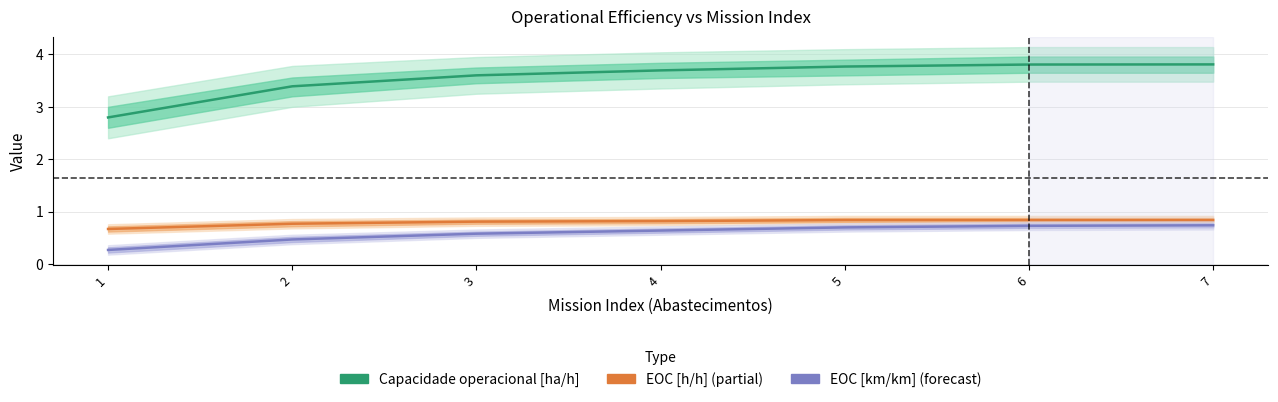

Which has a higher value, 1 or 4?

4